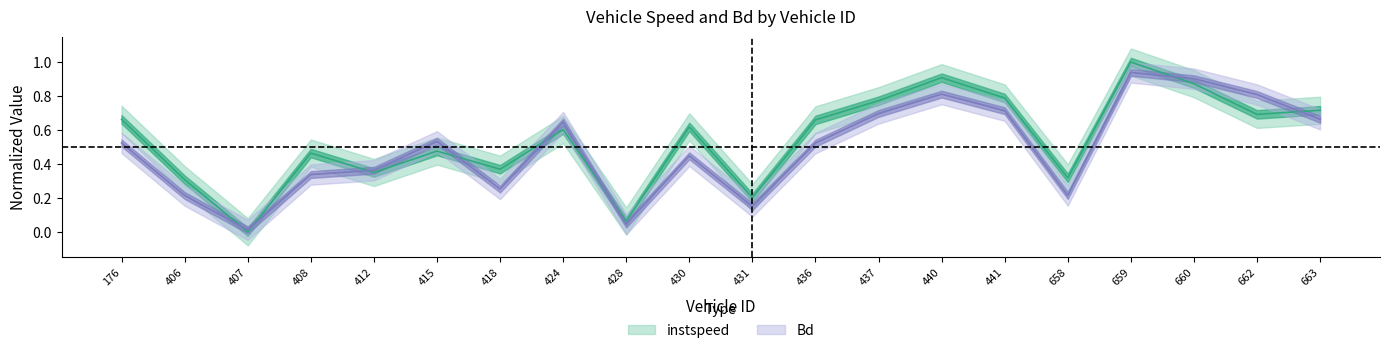

At which category does instspeed reach its first local valley?

407